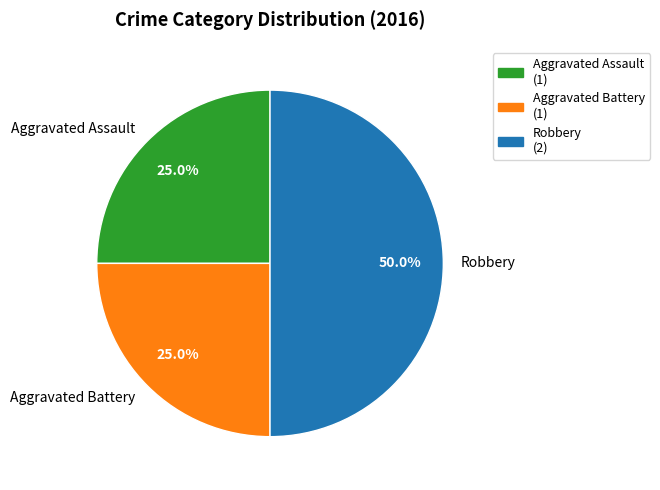

Combined, what portion of the pie is Robbery and Aggravated Battery?

75.0%